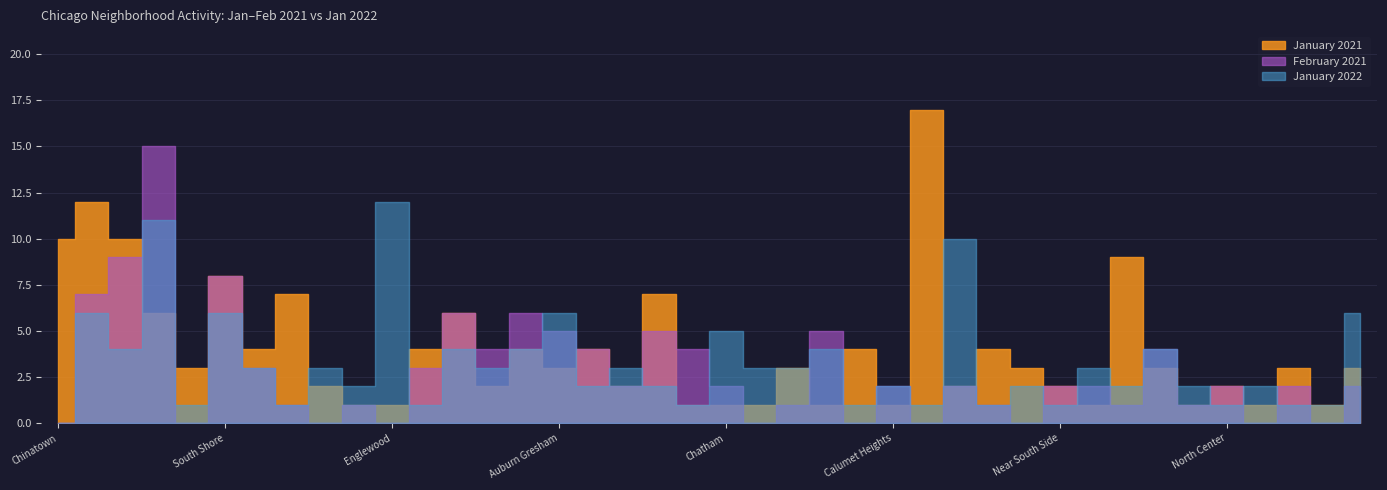

Which series has the widest spread of values?

January 2021